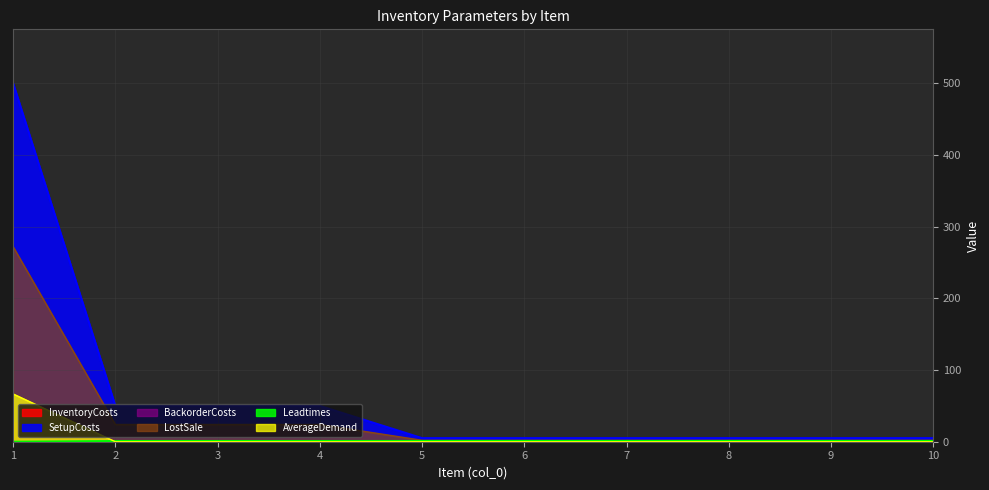

What is the highest value of the SetupCosts series?

500.0